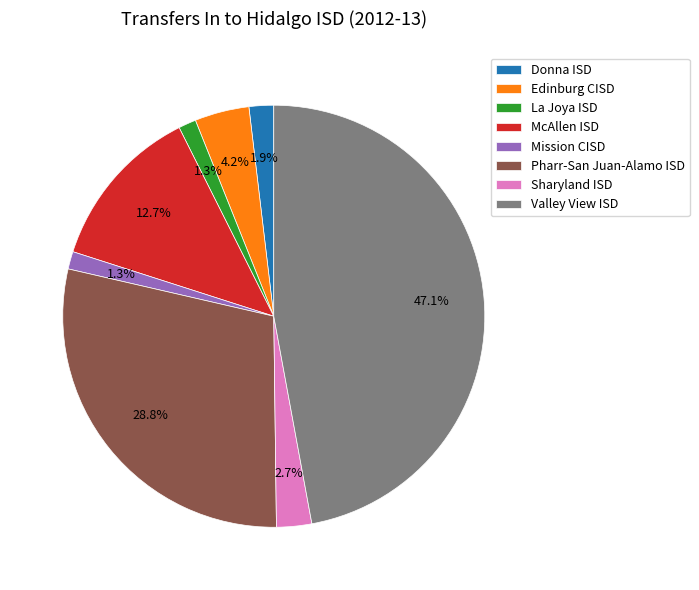

What is the largest slice in the pie chart?

Valley View ISD